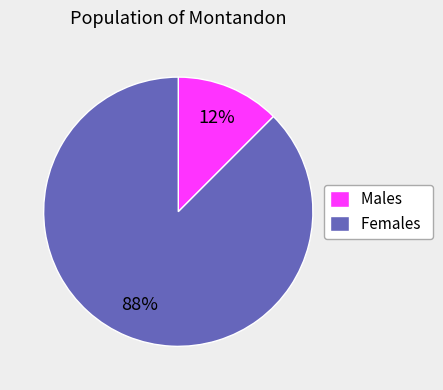

Which category accounts for the majority?

Females